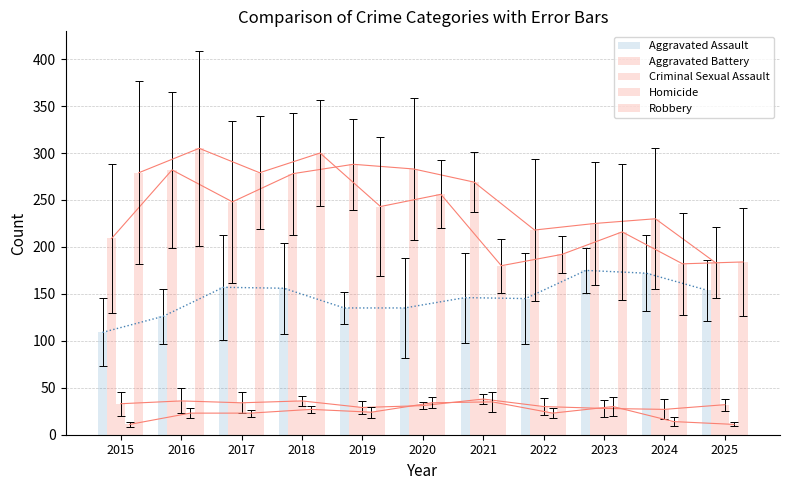

What is the maximum value for Robbery?

305